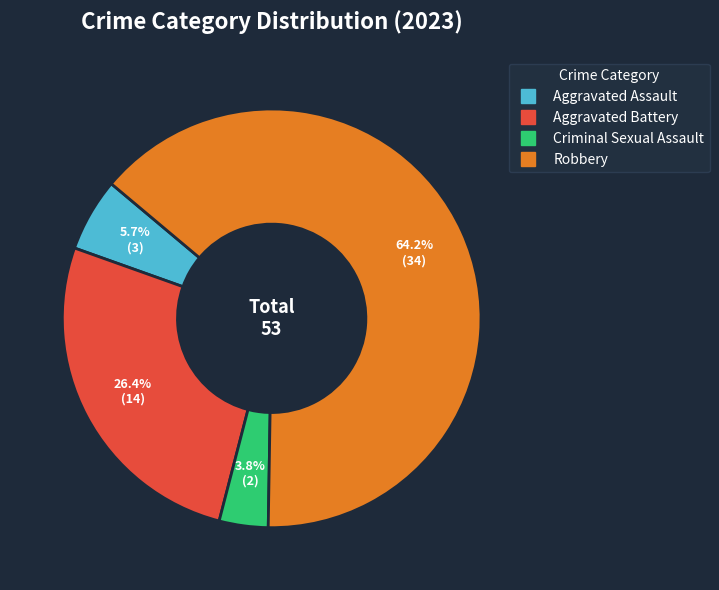

Is it true that Aggravated Battery is 34% of the pie?

False